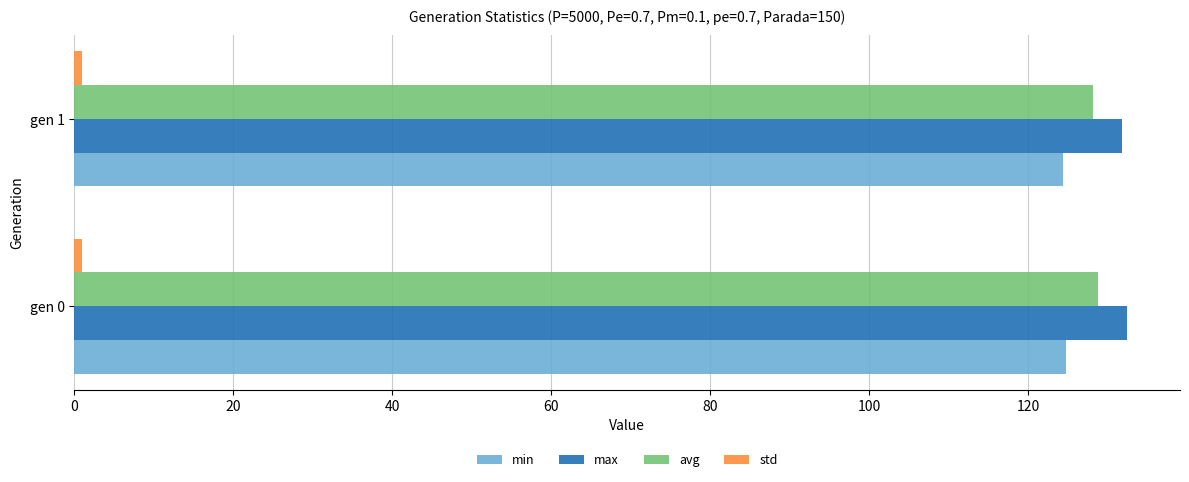

What is the greatest value displayed?

132.5